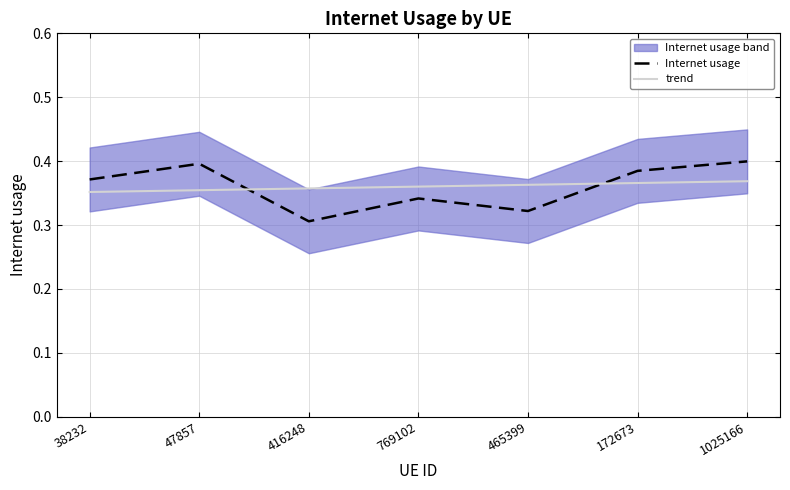

At 465399, list the series in order from largest to smallest.

trend, Internet usage